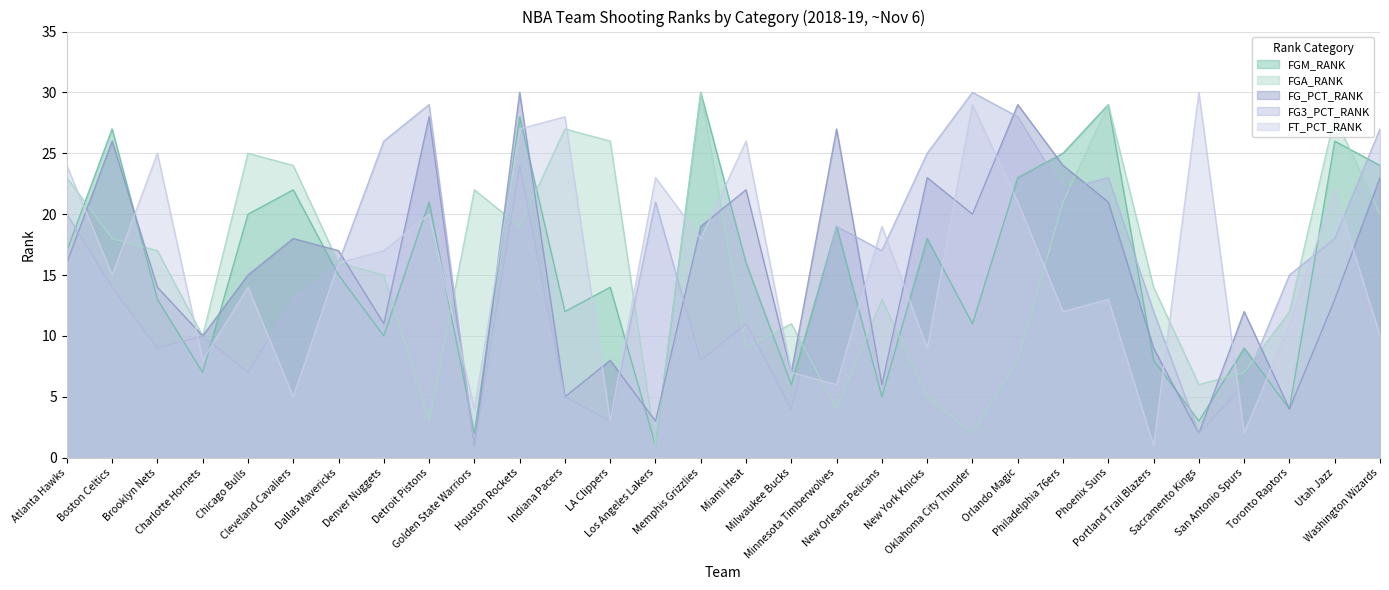

Which series has the widest spread of values?

FGM_RANK